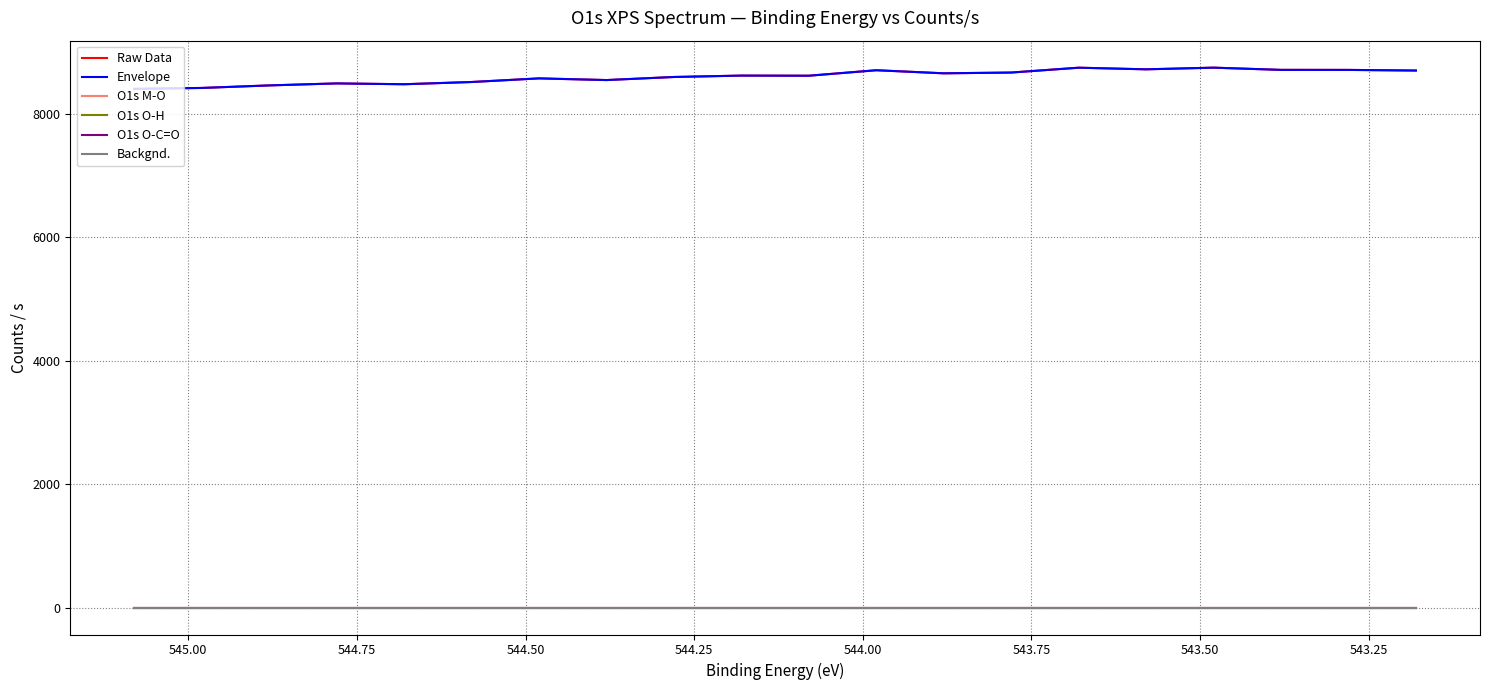

How many values in the Envelope series exceed 8621?

10